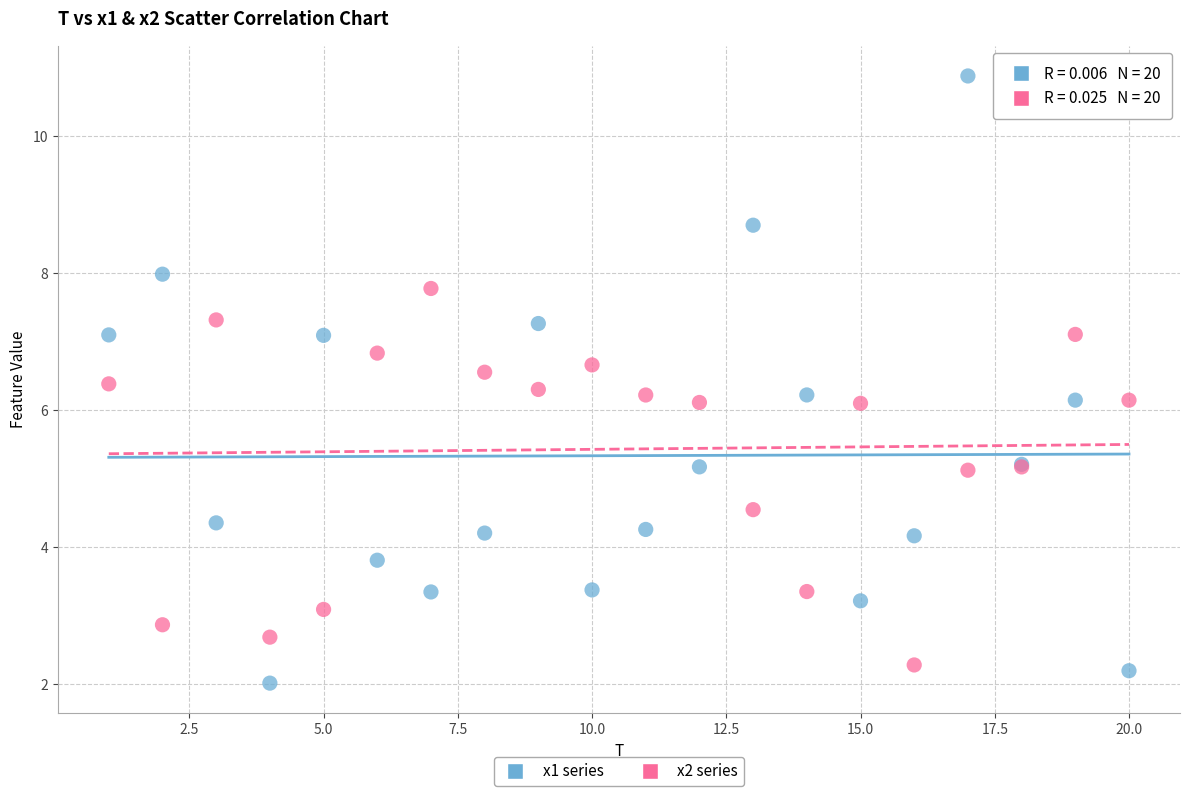

Which series contains the highest Y value?

x1 series